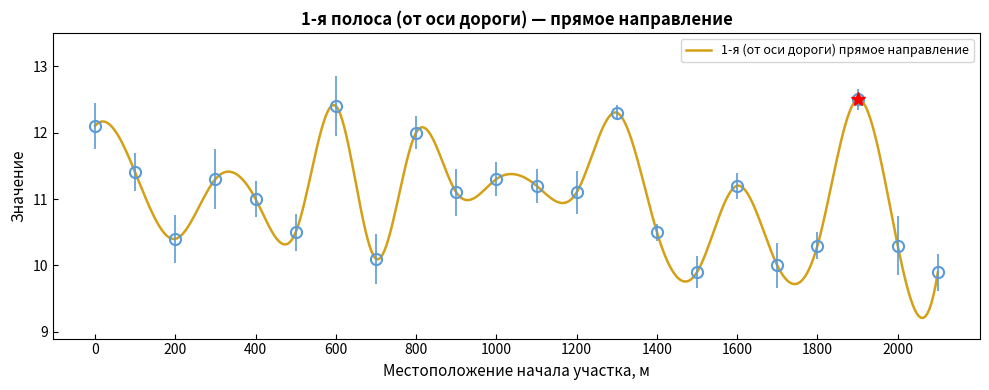

Which has a higher value, 1000 or 1600?

1000